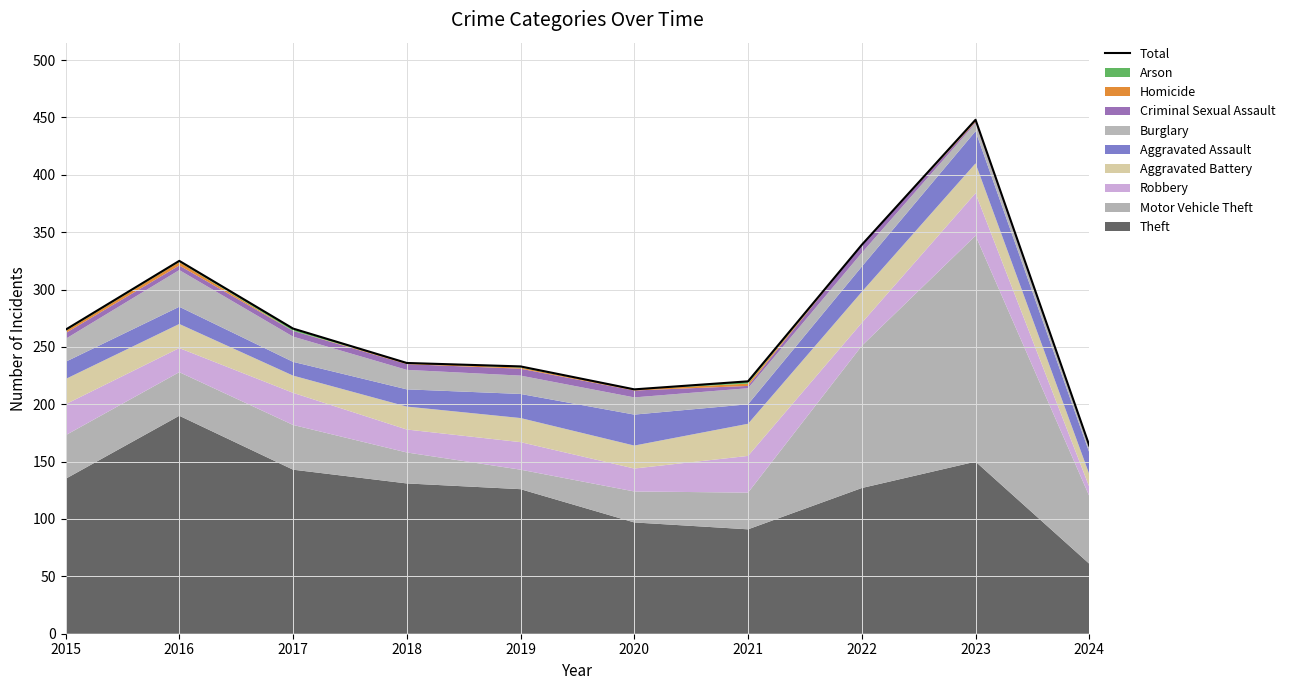

Reading left to right, what are all the values shown in this chart?

265	325	266	236	233	213	220	339	448	164